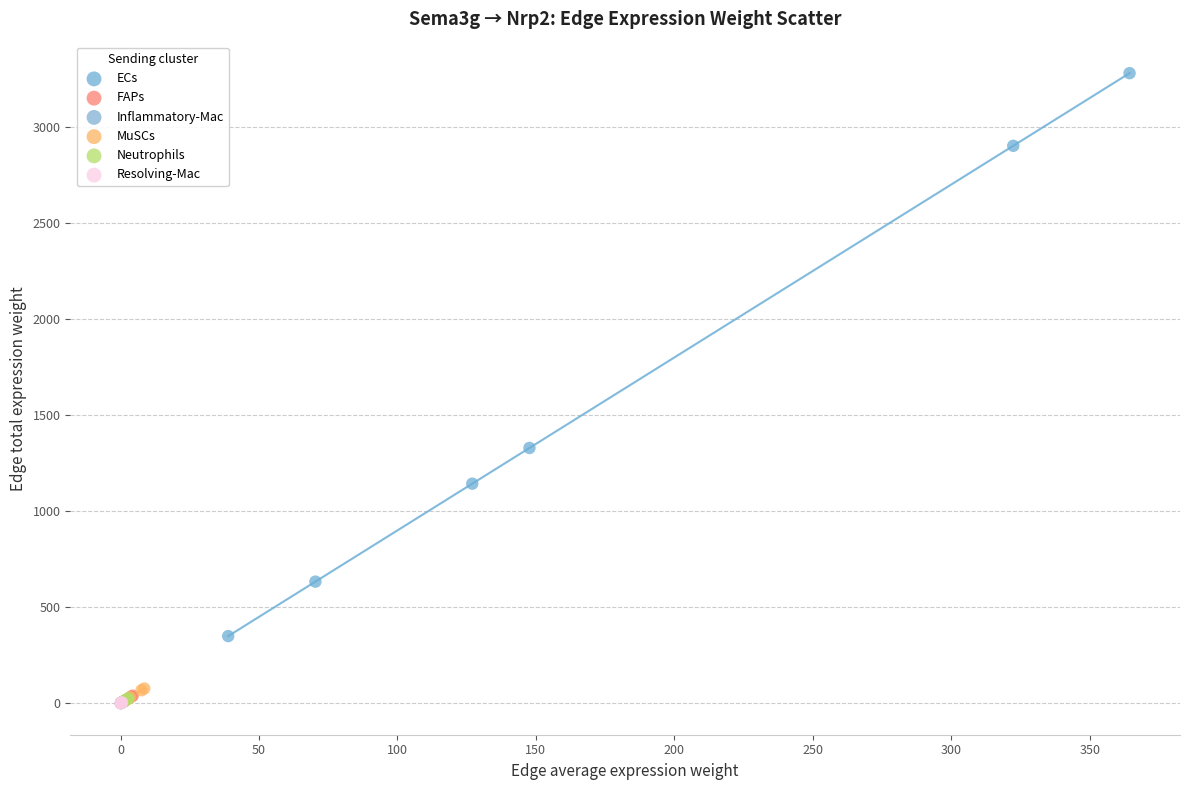

Which series contains the highest Y value?

ECs